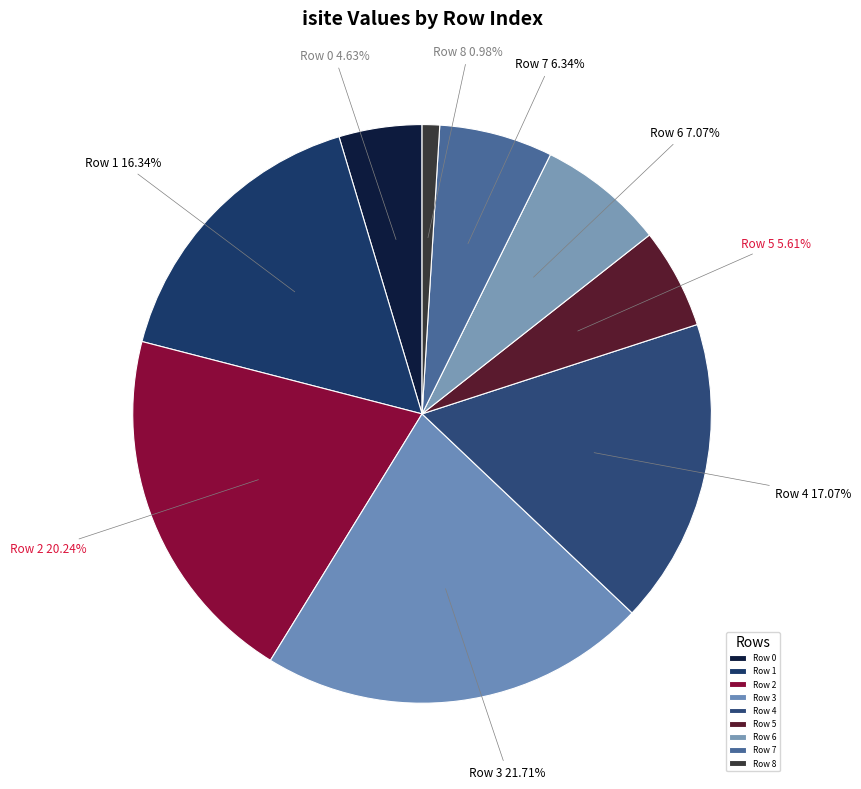

Does Row 8 represent more than half of the total?

No